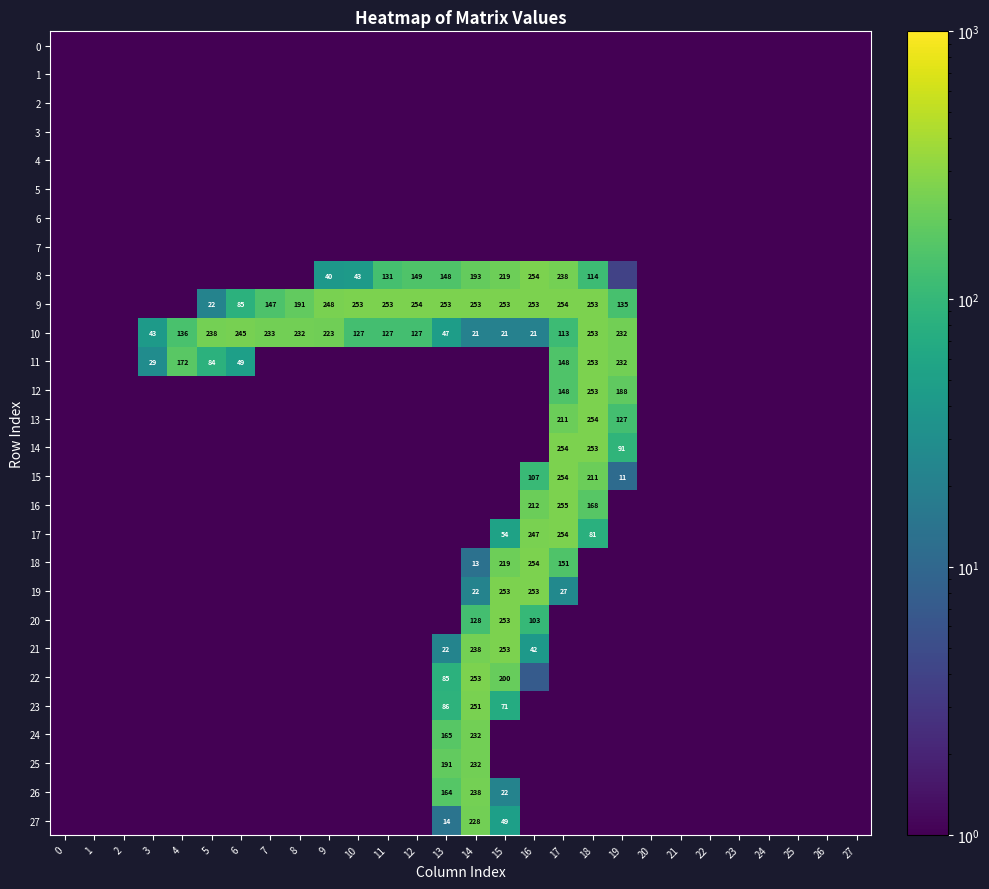

What is the sum of the 6 values at 1 and 6?

0.1